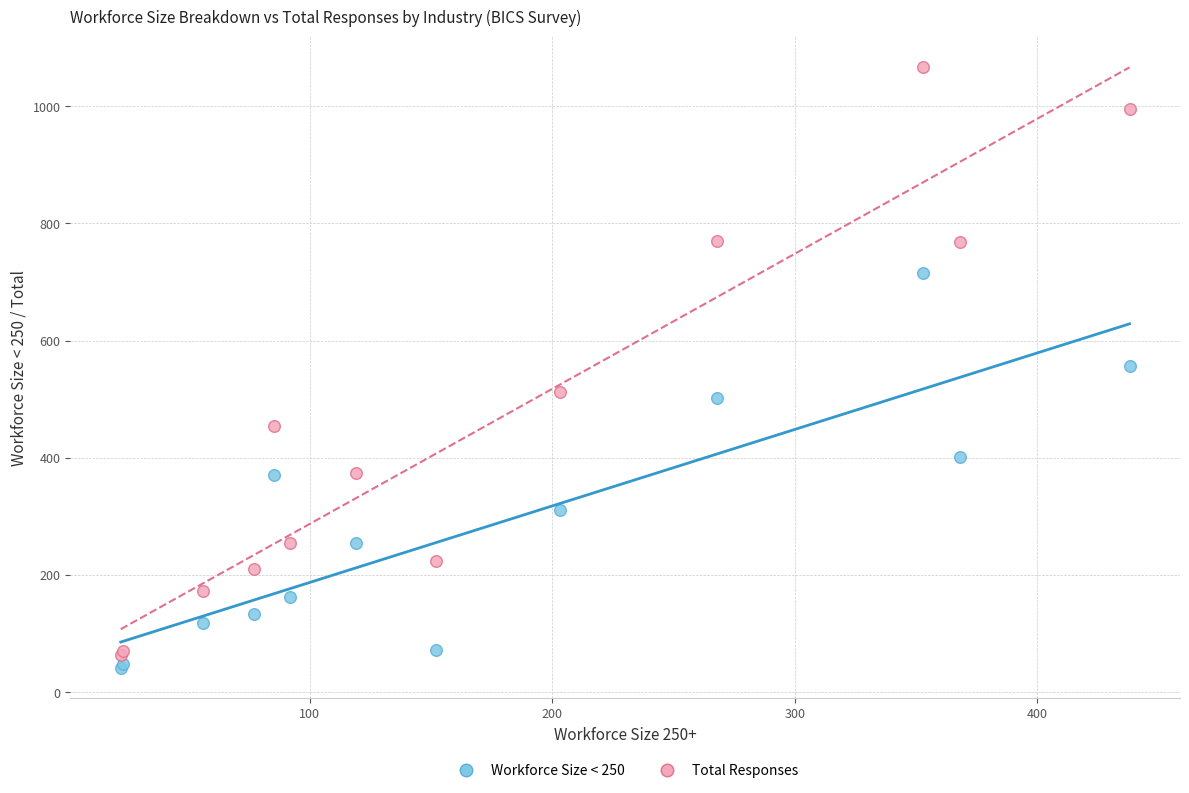

Which series has the largest Y range (max minus min)?

Total Responses